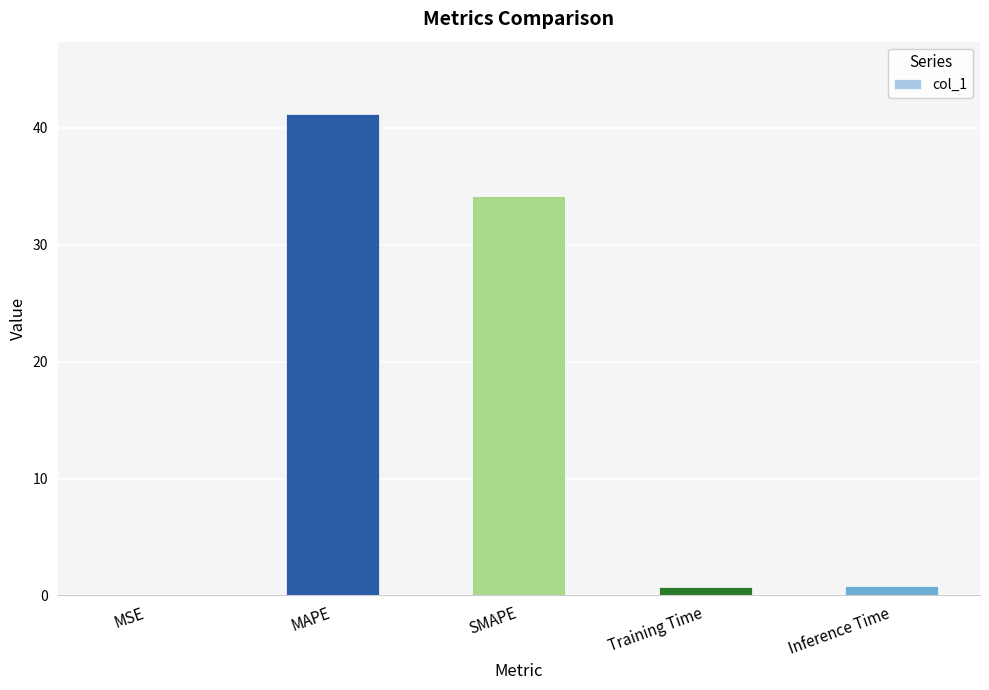

What is the difference between the values at MAPE and Training Time?

40.4